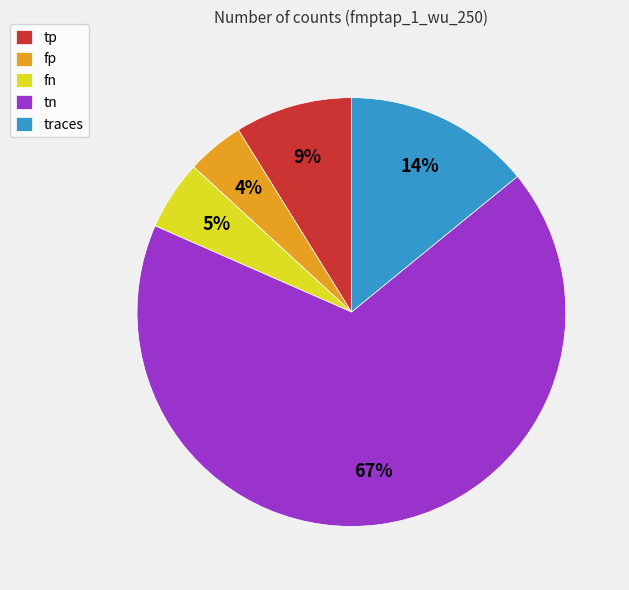

How many segments does this pie chart have?

5